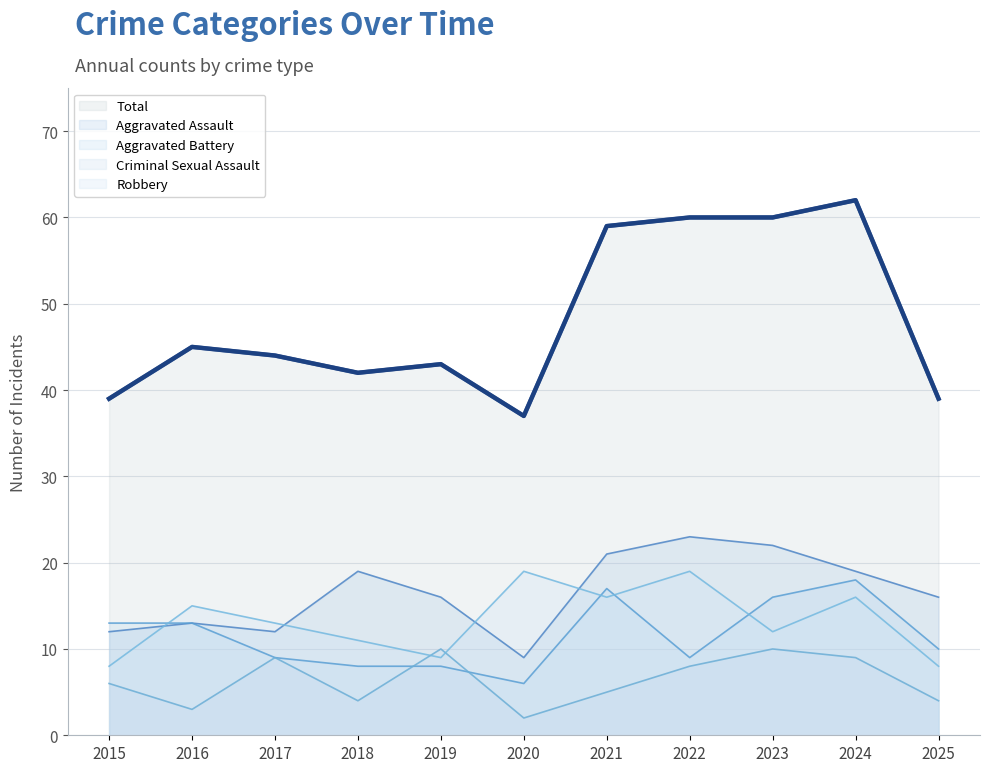

True or false: Robbery and Criminal Sexual Assault cross at least once.

True